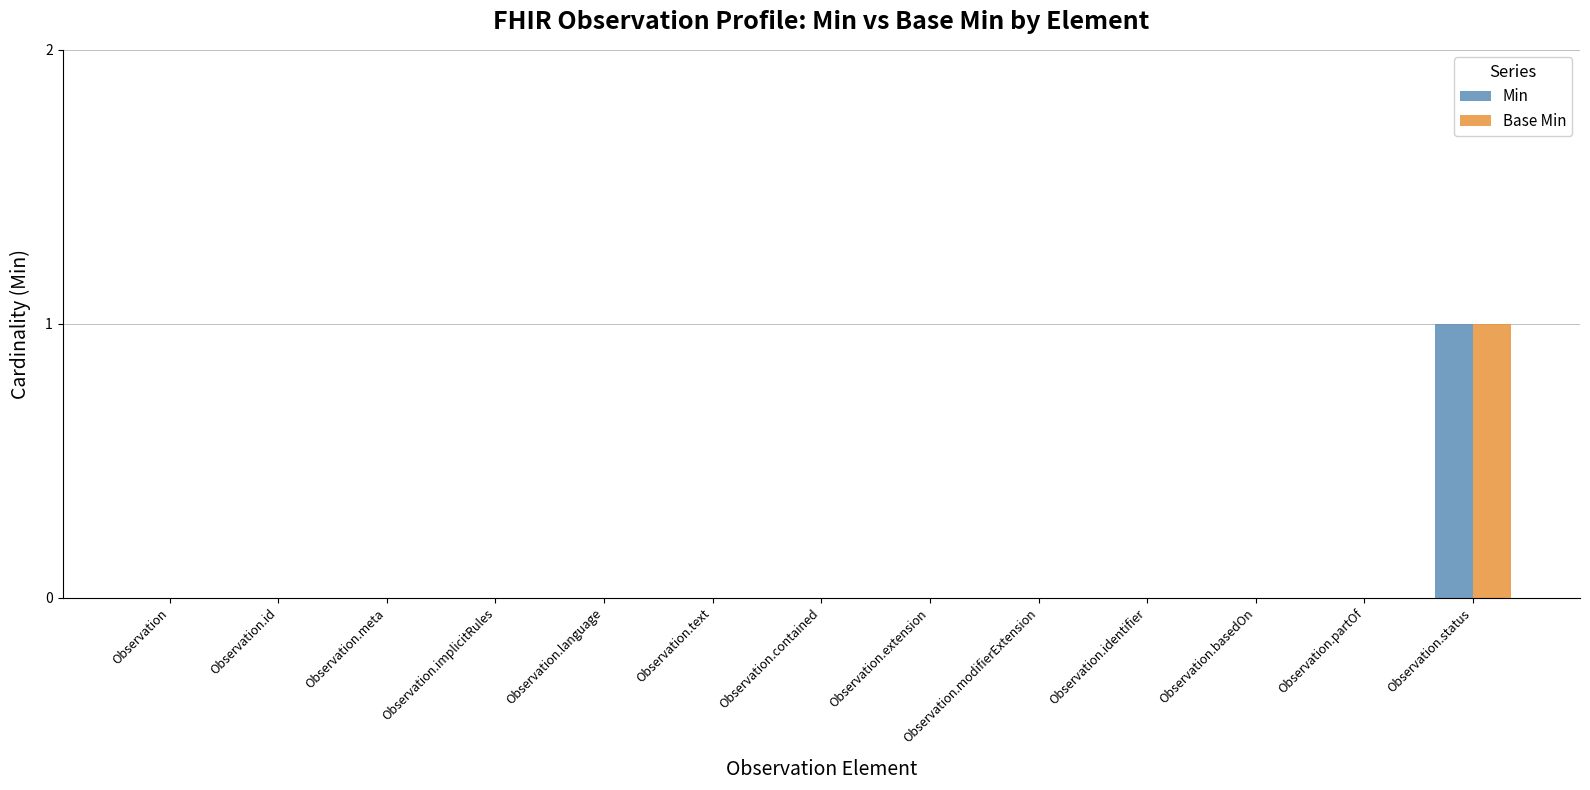

Count the number of data series in this chart.

2